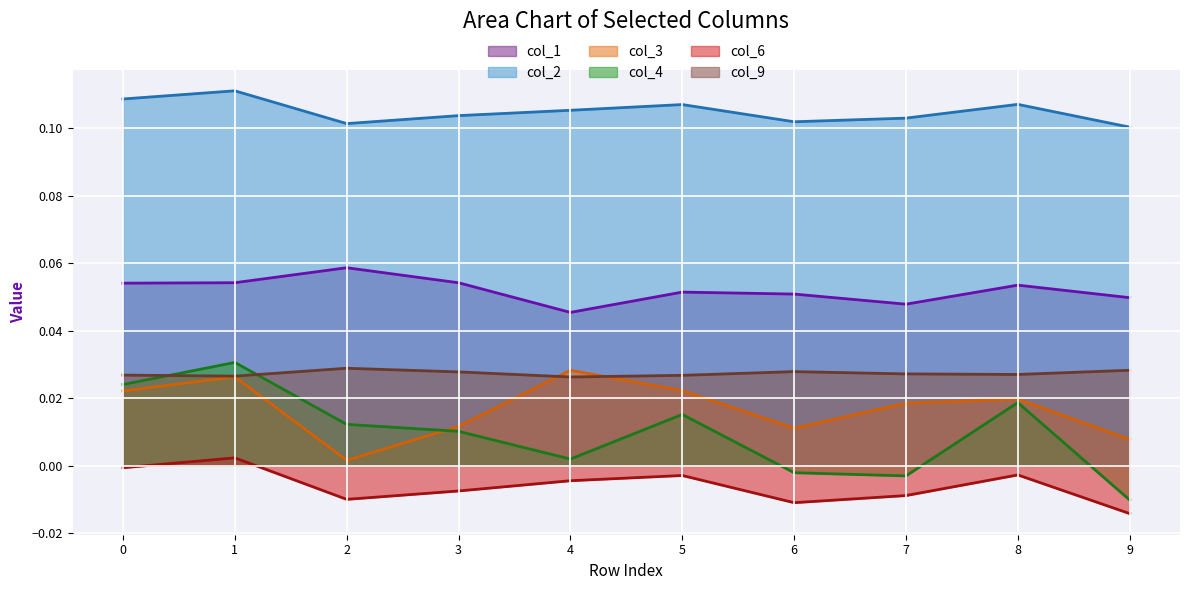

Reading left to right, what are all the values shown in this chart?

col_1: 0.1	0.1	0.1	0.1	0.0	0.1	0.1	0.0	0.1	0.0
col_2: 0.1	0.1	0.1	0.1	0.1	0.1	0.1	0.1	0.1	0.1
col_3: 0.0	0.0	0.0	0.0	0.0	0.0	0.0	0.0	0.0	0.0
col_4: 0.0	0.0	0.0	0.0	0.0	0.0	-0.0	-0.0	0.0	-0.0
col_6: -0.0	0.0	-0.0	-0.0	-0.0	-0.0	-0.0	-0.0	-0.0	-0.0
col_9: 0.0	0.0	0.0	0.0	0.0	0.0	0.0	0.0	0.0	0.0